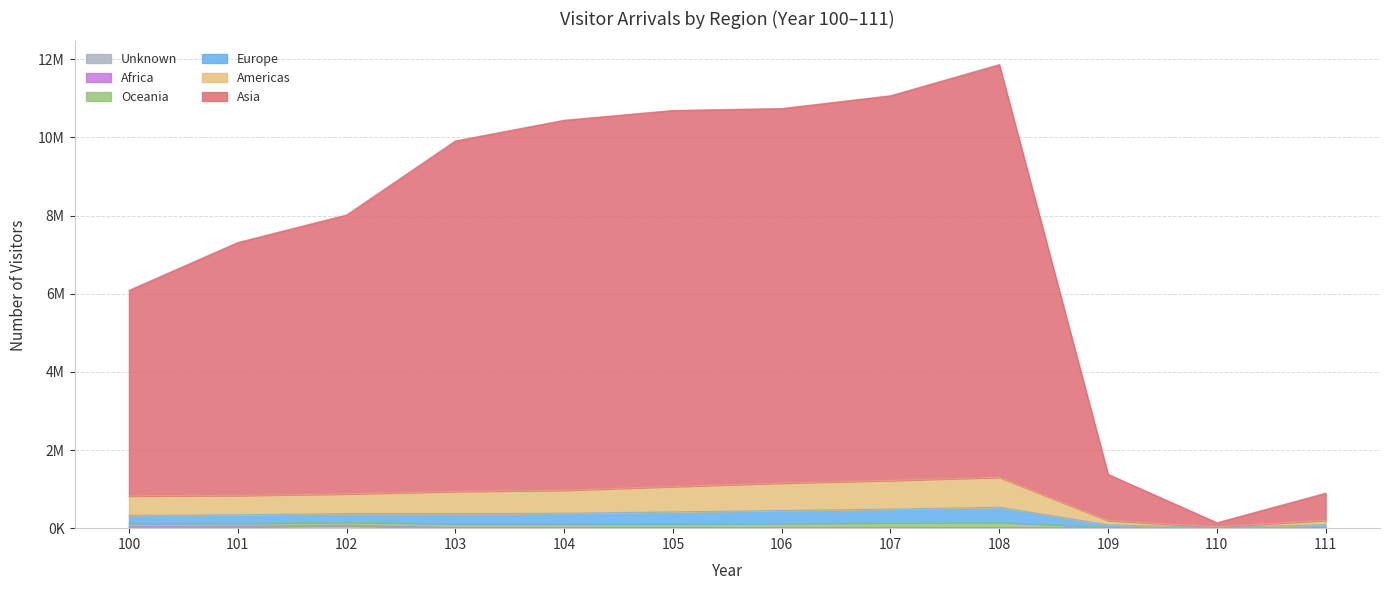

True or false: Asia has more than 2 interior local peaks.

False